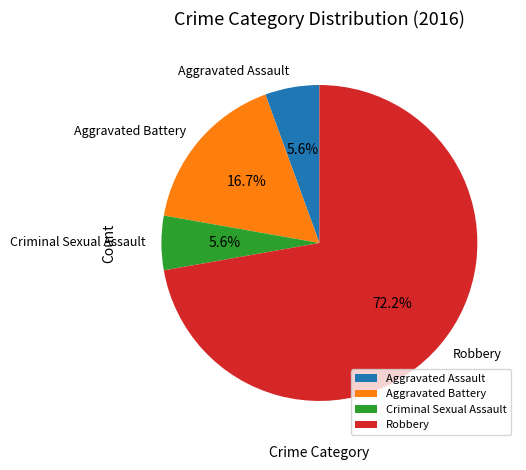

Do Aggravated Assault and Aggravated Battery together represent more than half of the pie?

No